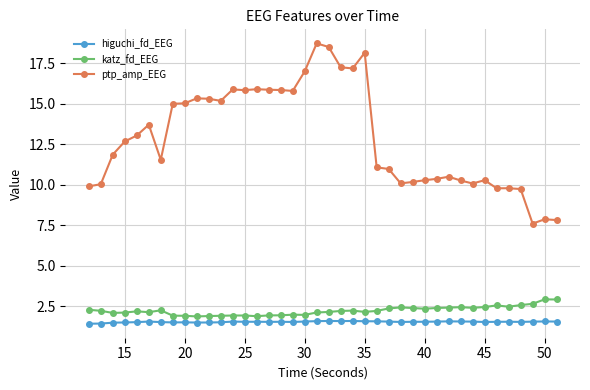

What is the value of the ptp_amp_EEG point at the 10th from the left?

15.3